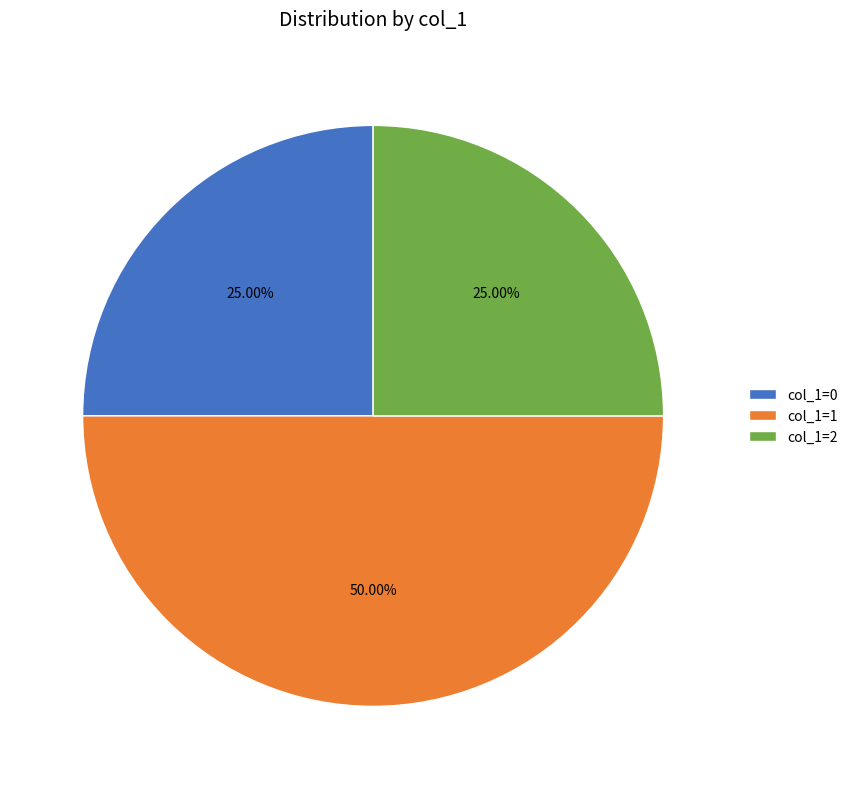

What percentage is the col_1=2 slice, to the nearest percent?

25%